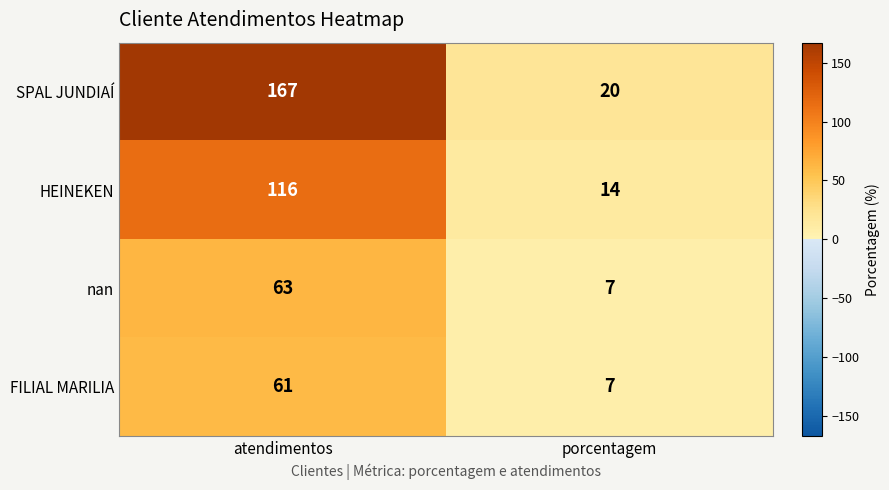

The SPAL JUNDIAÍ series shows 7 at porcentagem. True or false?

False